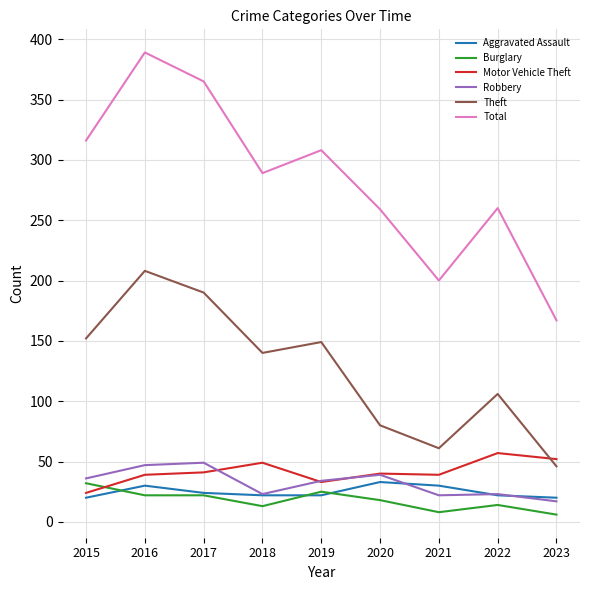

What is the smallest value displayed?

6